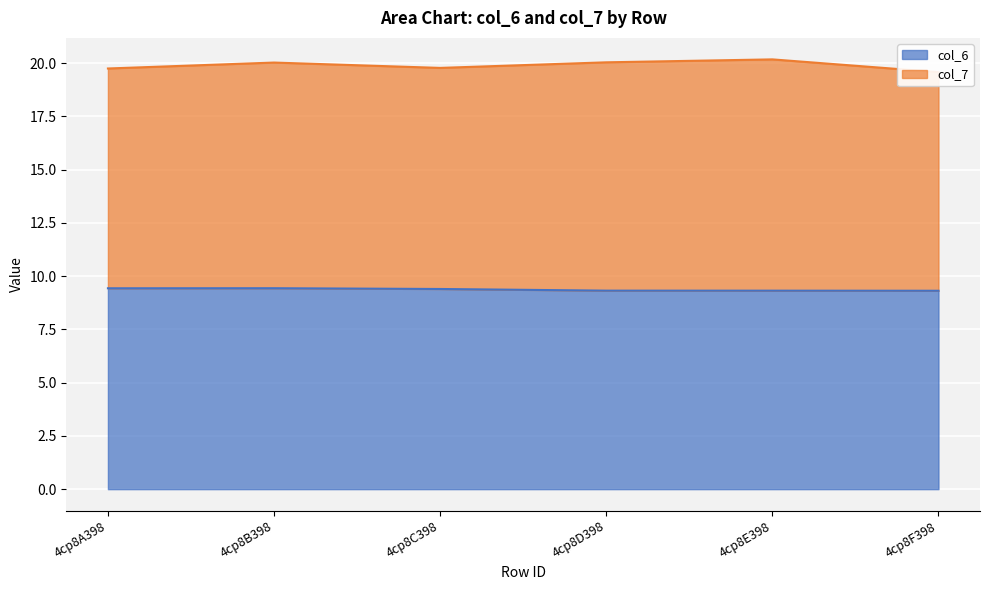

Does the chart display data point markers on the line(s)?

No